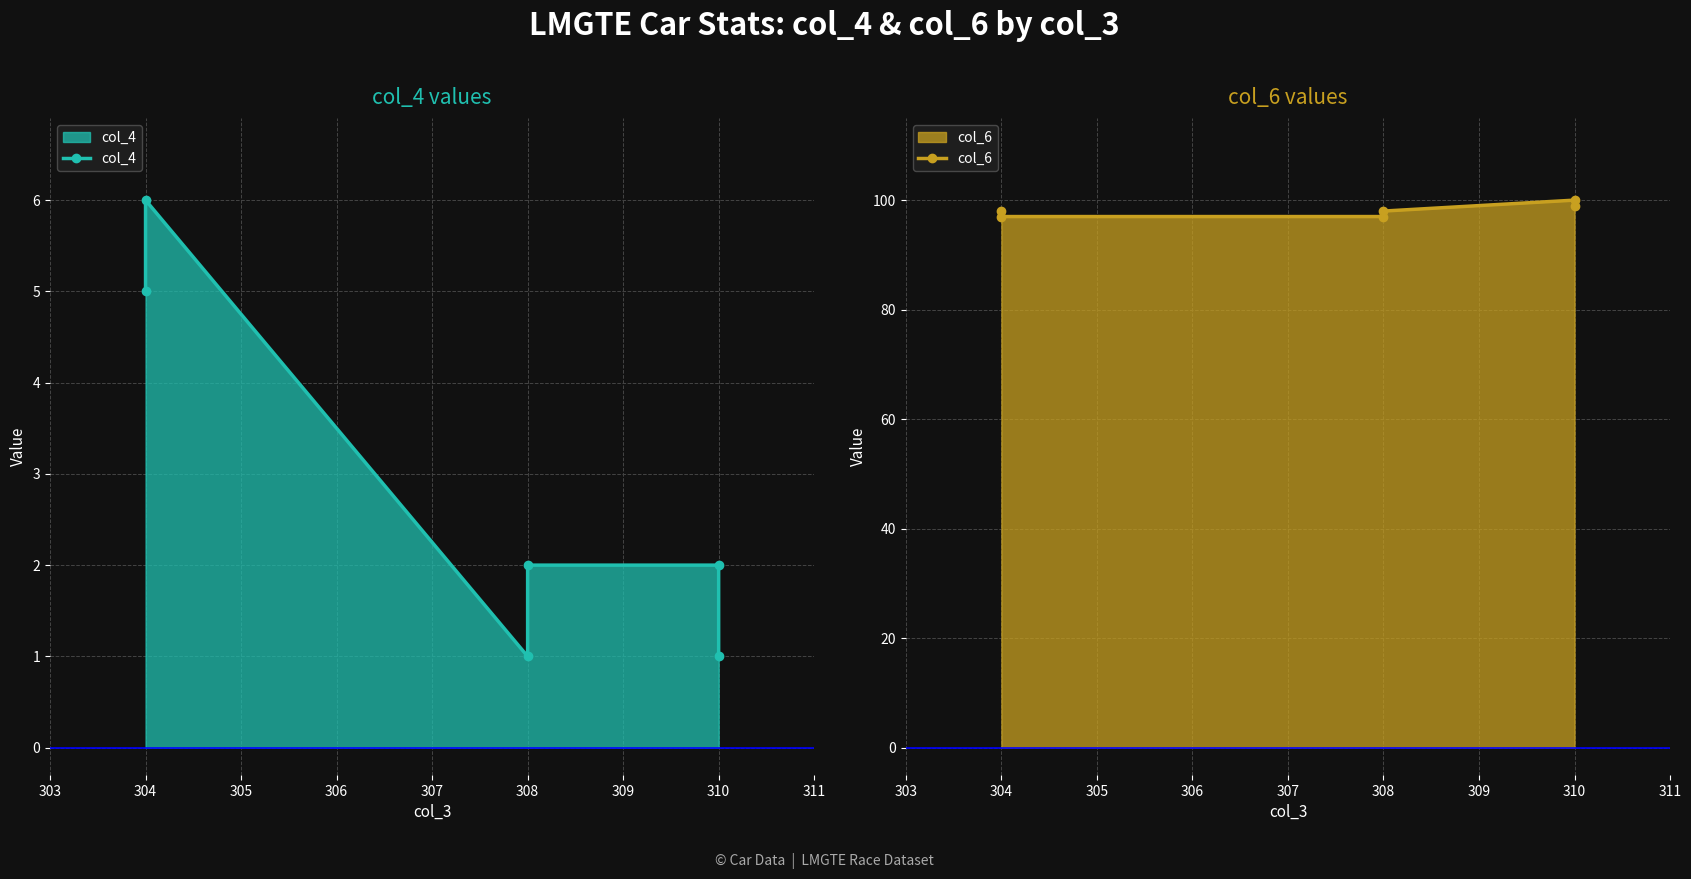

Which series has the largest total across all categories?

col_6